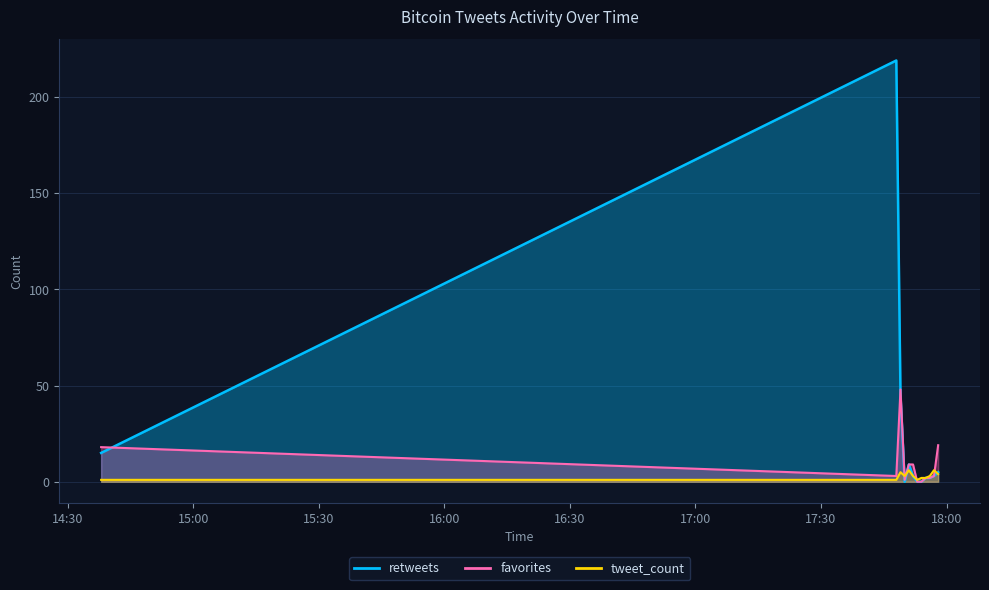

Is the value of tweet_count at 2017-06-17 17:49 greater than the value of favorites at 2017-06-17 14:38?

No